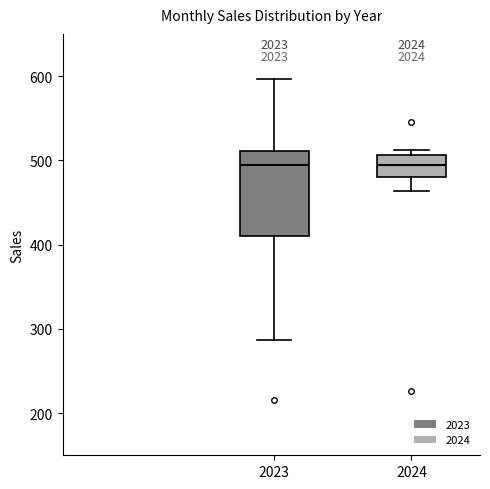

Which box is the tallest, from its lower edge to its upper edge?

2023